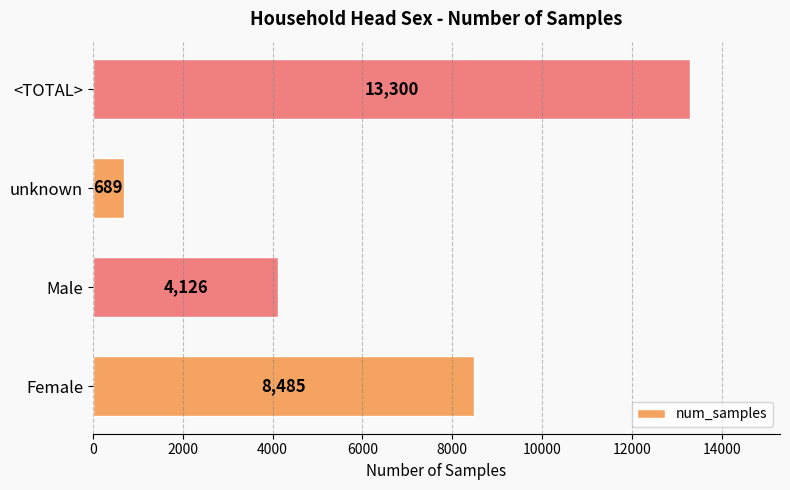

True or false: the data shows 11927 at Female.

False